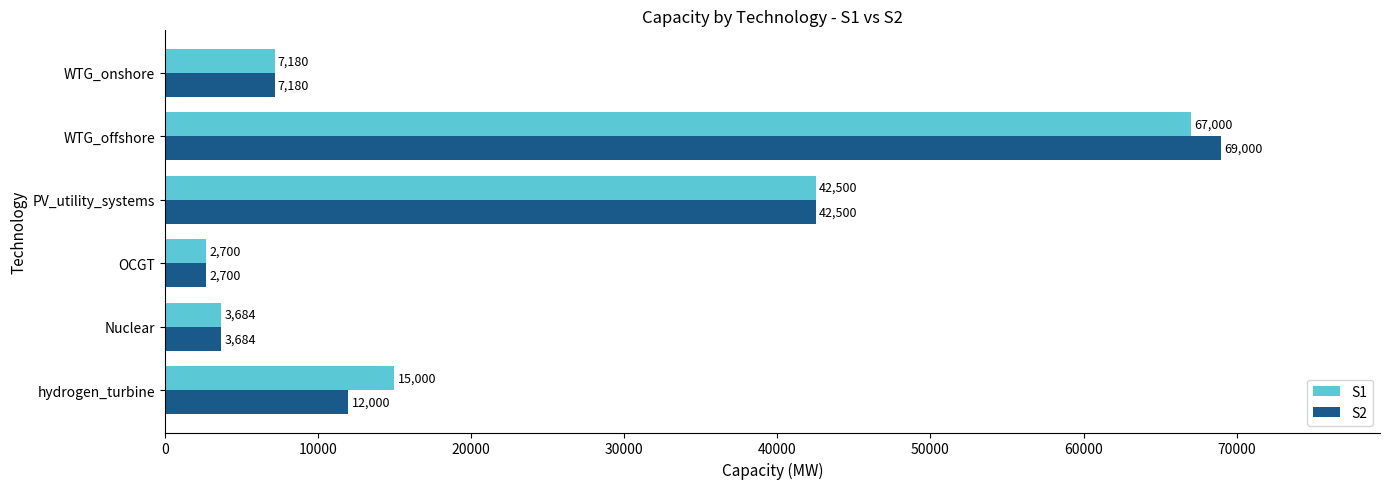

What is the sum of all S2 values?

137064